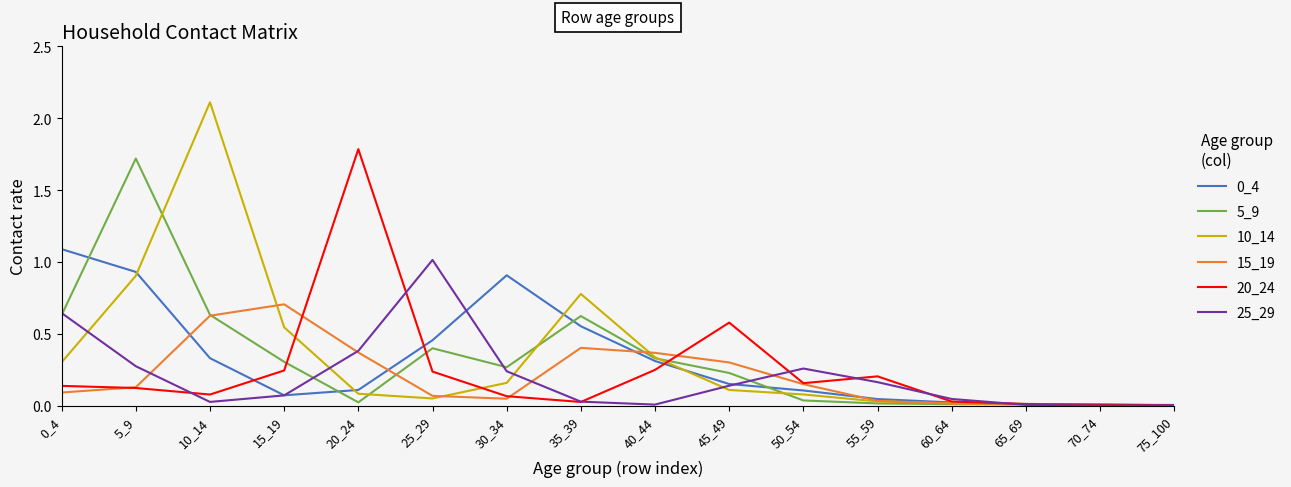

Is the value of 20_24 at 70_74 greater than the value of 0_4 at 5_9?

No